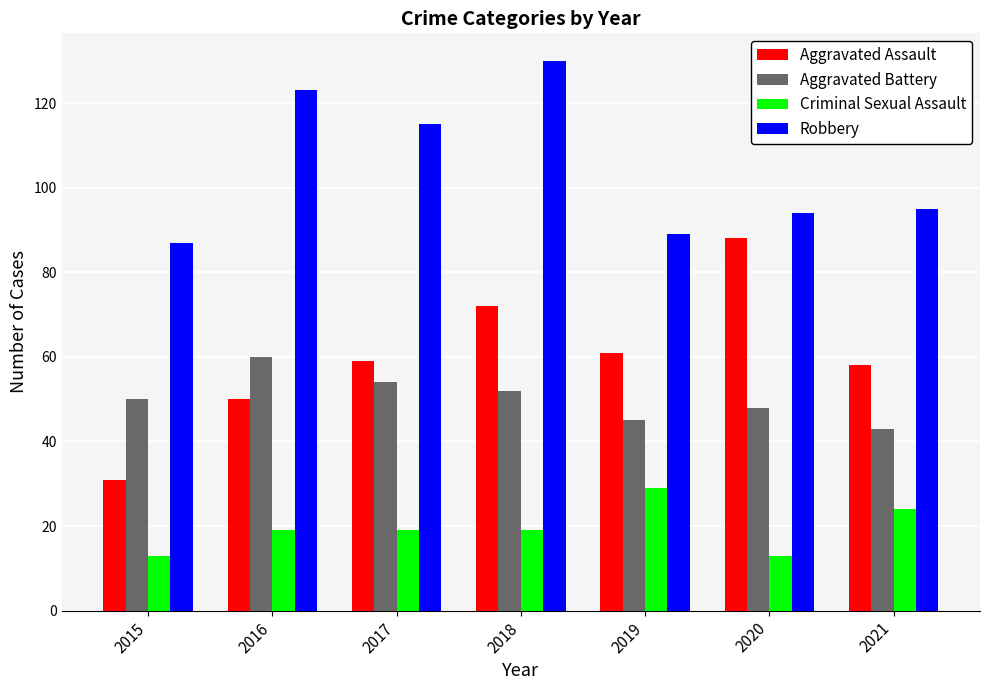

How many bars are there in each group?

4